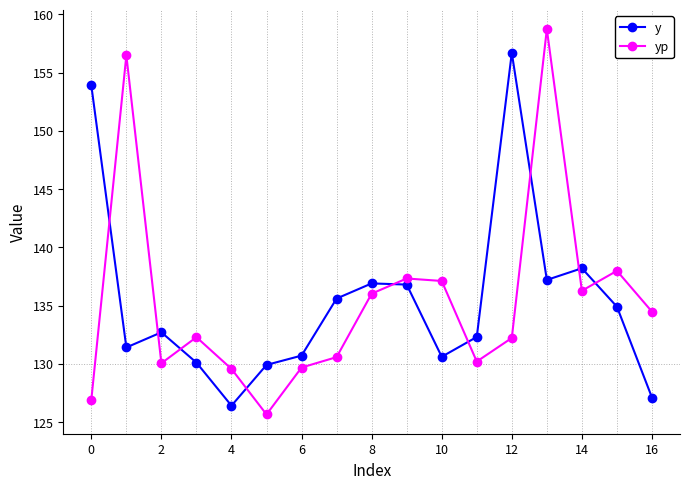

Which series has the largest range (max minus min)?

yp